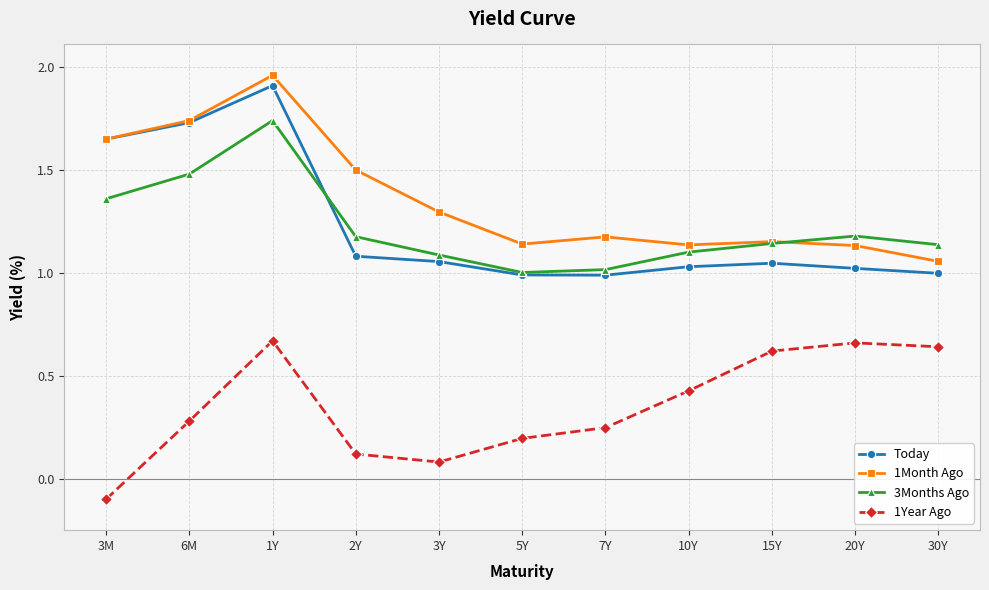

At which category does Today reach its first local peak?

1Y